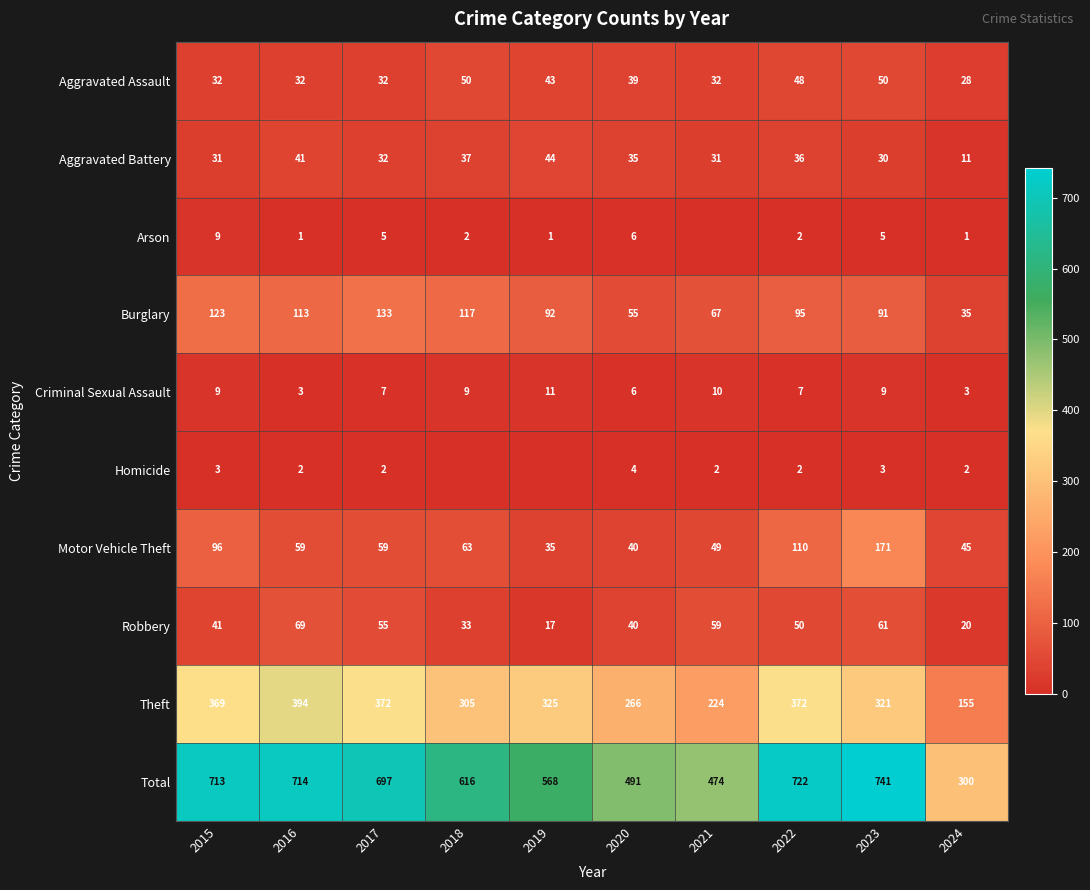

How many values in the Burglary series are below 95?

5